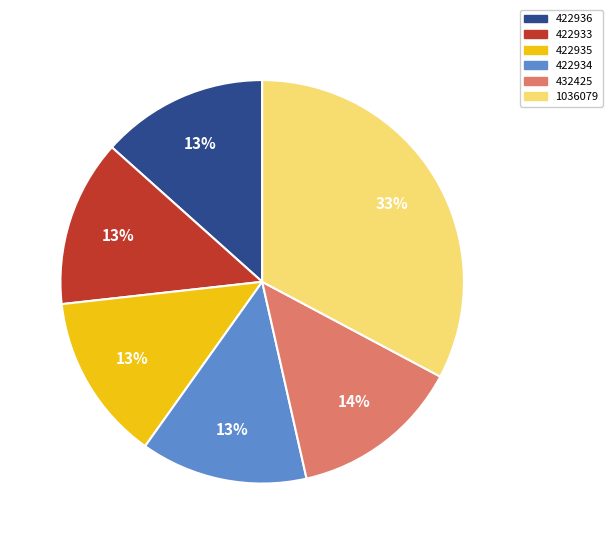

Count the number of slices in the pie.

6